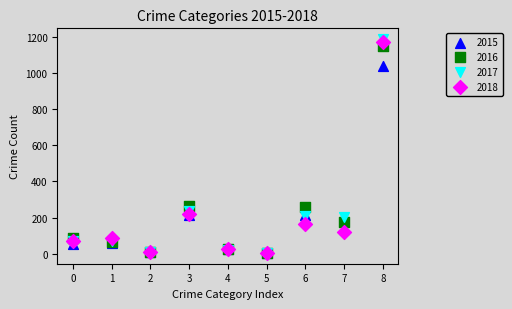

Which series has the largest Y range (max minus min)?

2017